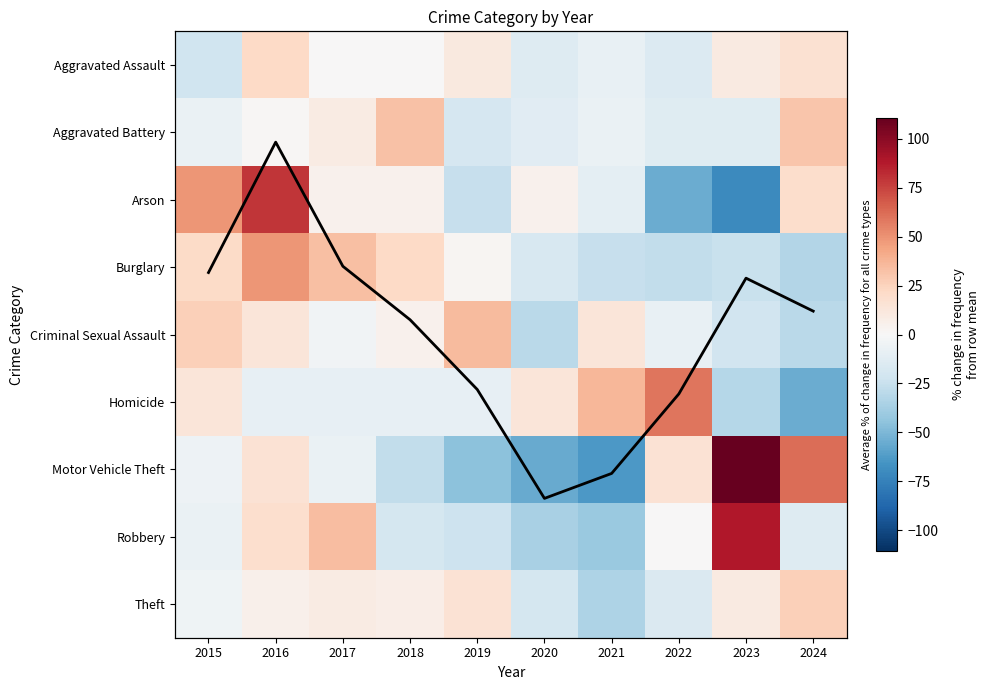

The value of Burglary at 2020 is -12.3. True or false?

False